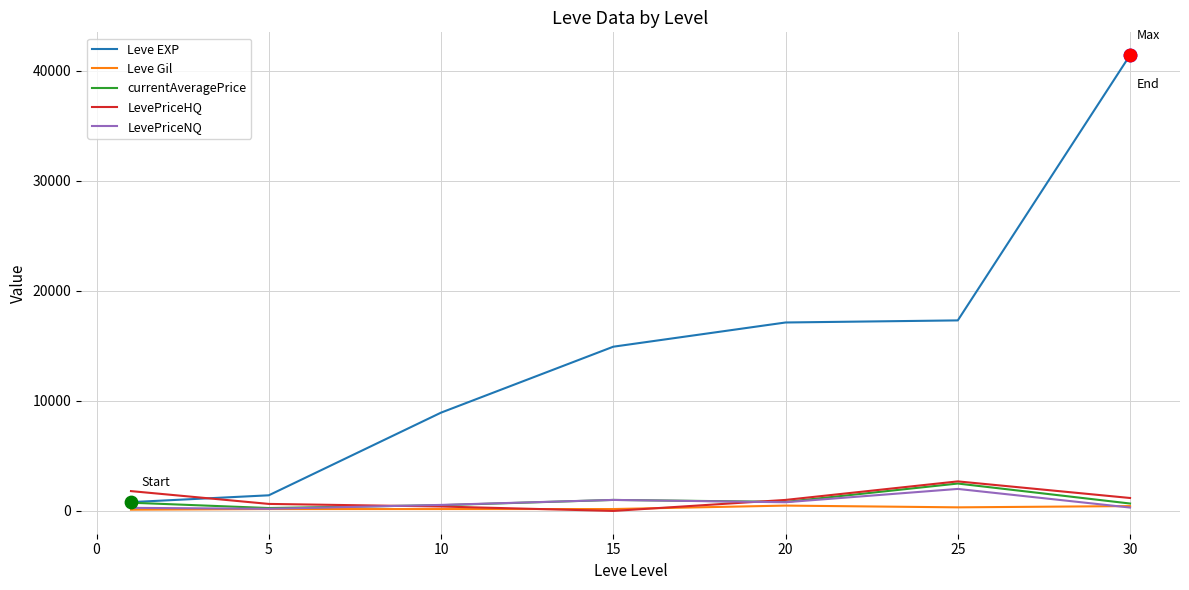

Which series has the largest range (max minus min)?

Leve EXP